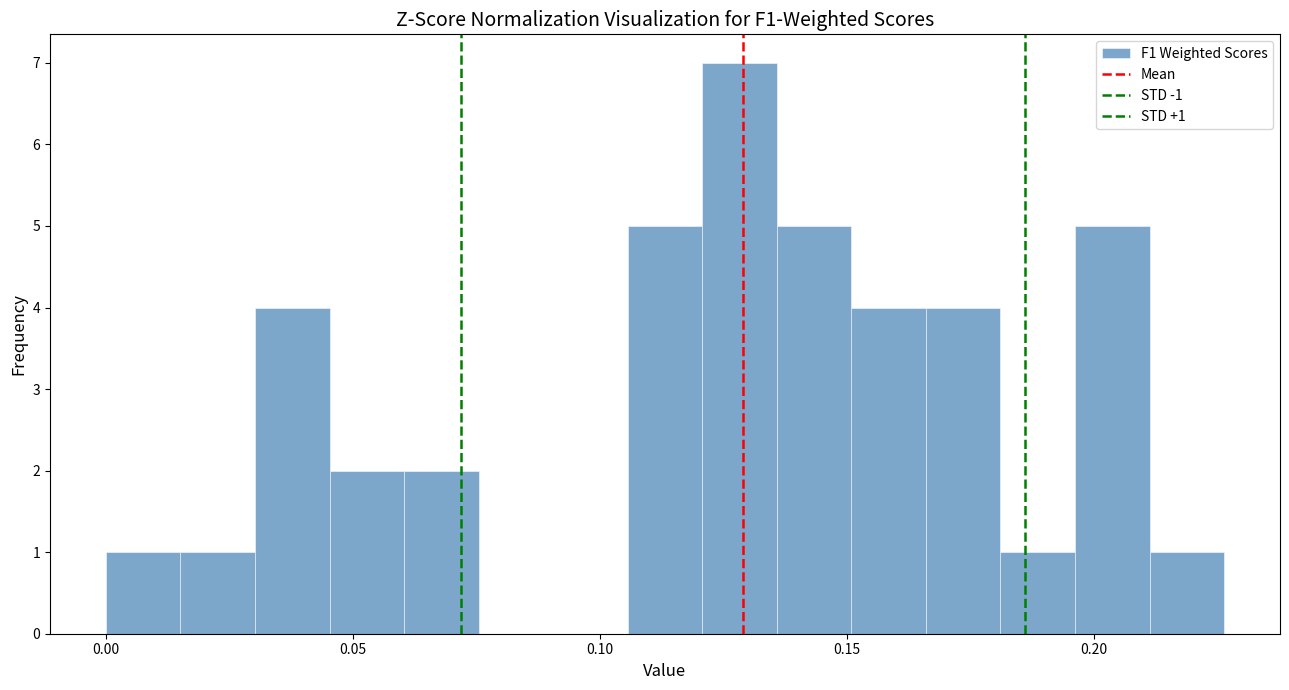

Around what value on the x-axis is the tallest bar? Give the approximate position of its centre, as read against the axis.

0.130